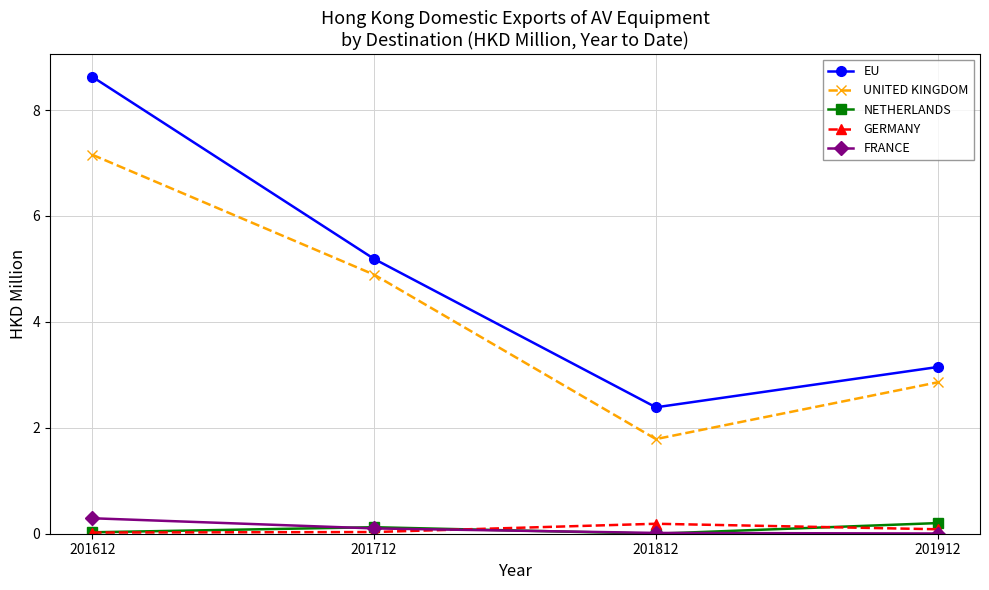

Which series has the widest spread of values?

EU